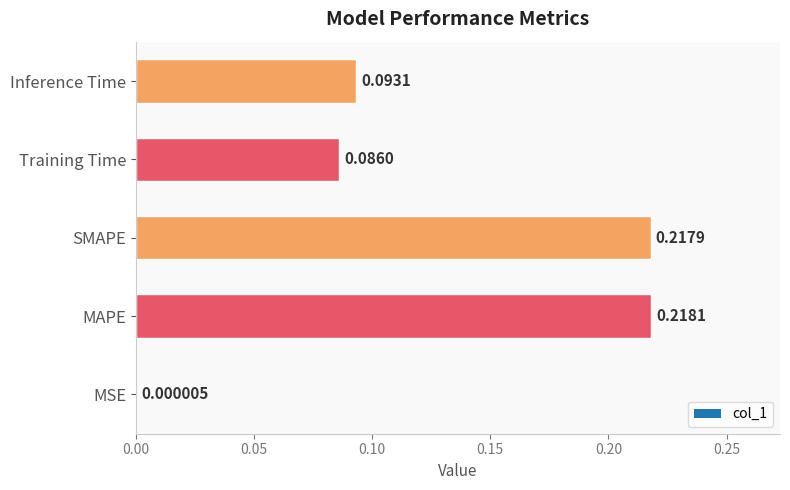

Which label corresponds to the largest value in the chart?

MAPE